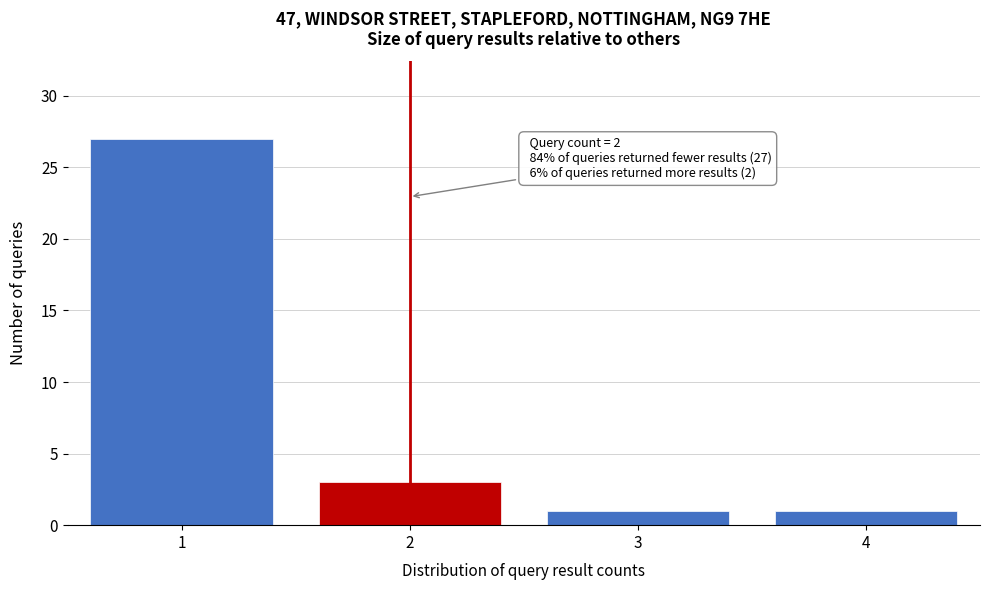

Reading left to right, transcribe all the data shown in this chart.

27	3	1	1